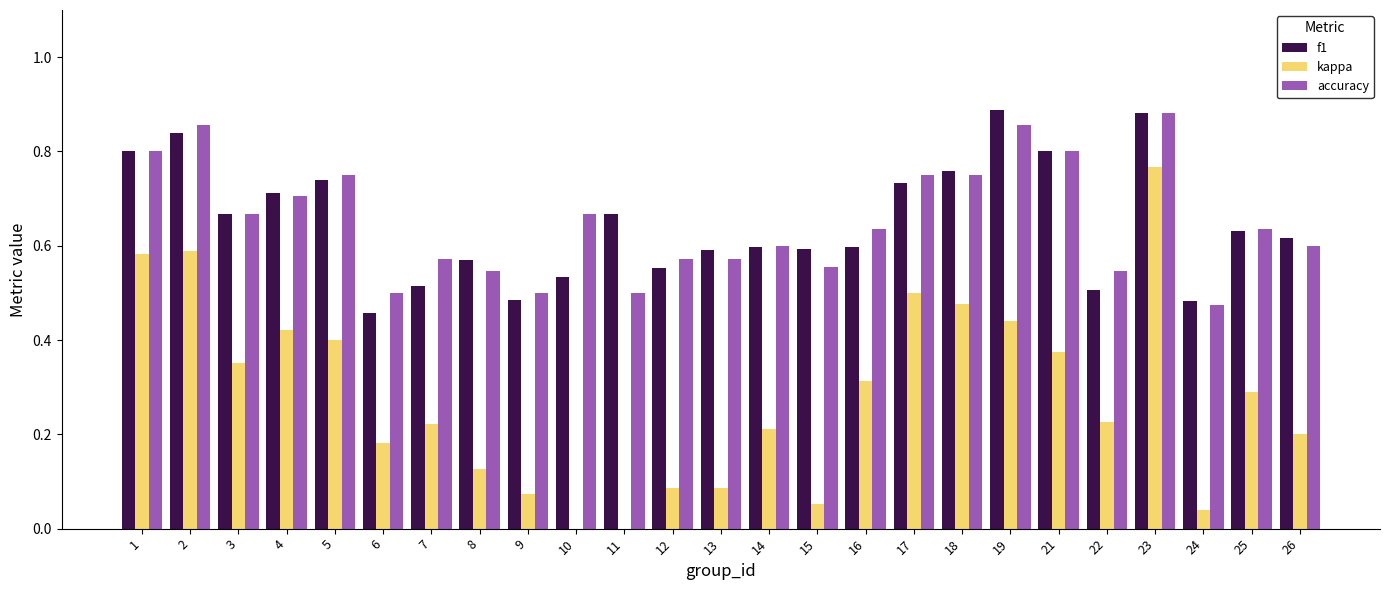

What is the total value across all series at 12?

1.2